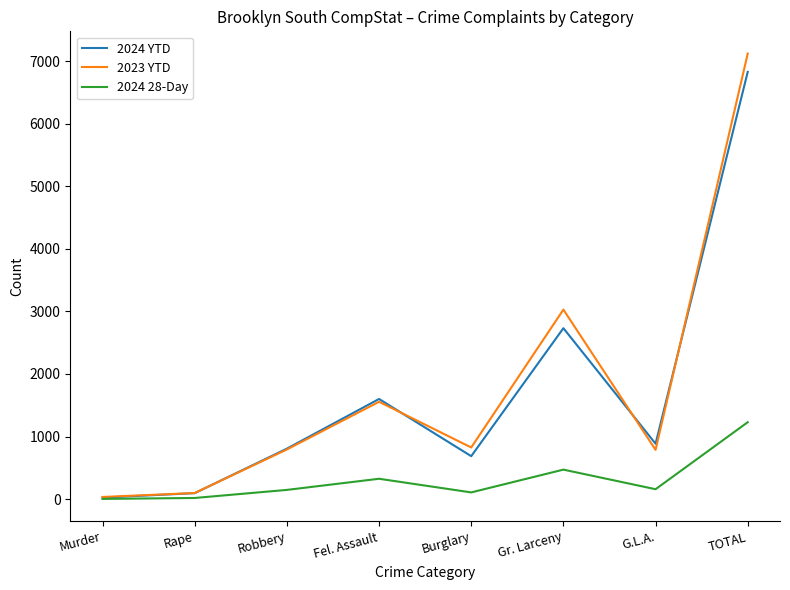

At which category does the chart reach its peak across all series?

TOTAL